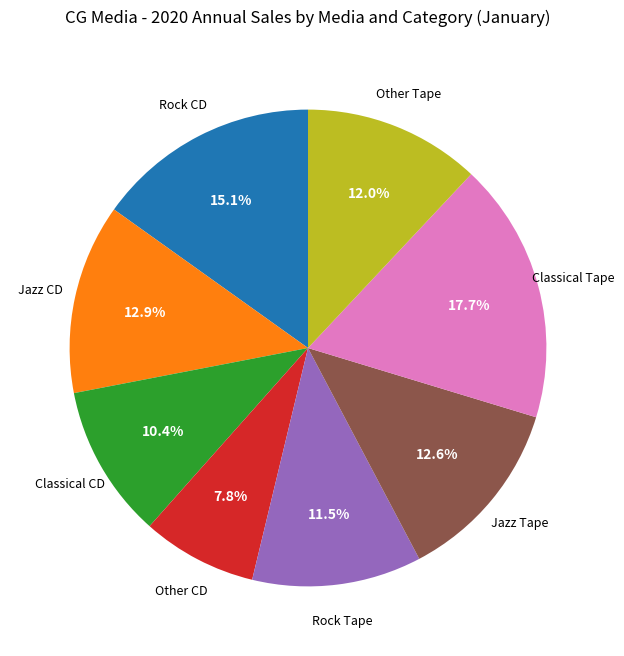

Is there any slice that represents more than half of the pie?

No